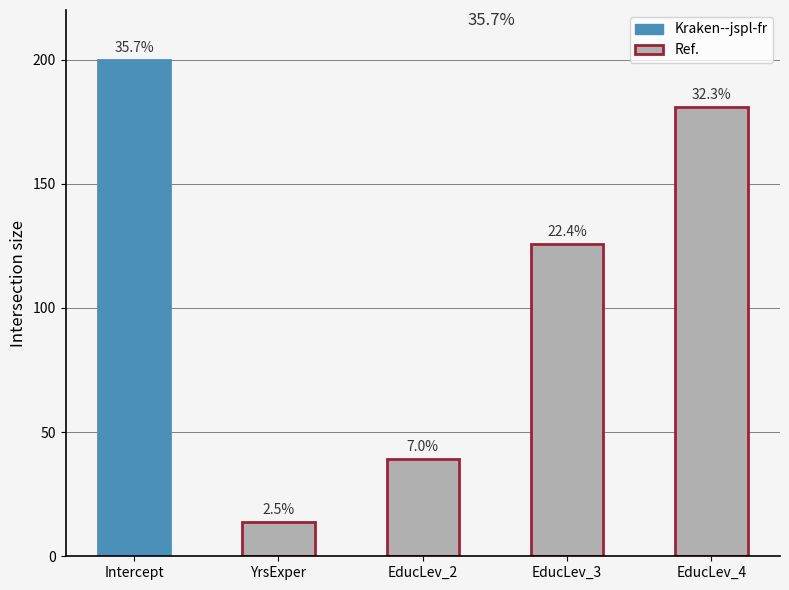

The value at EducLev_3 is 125.6. True or false?

True